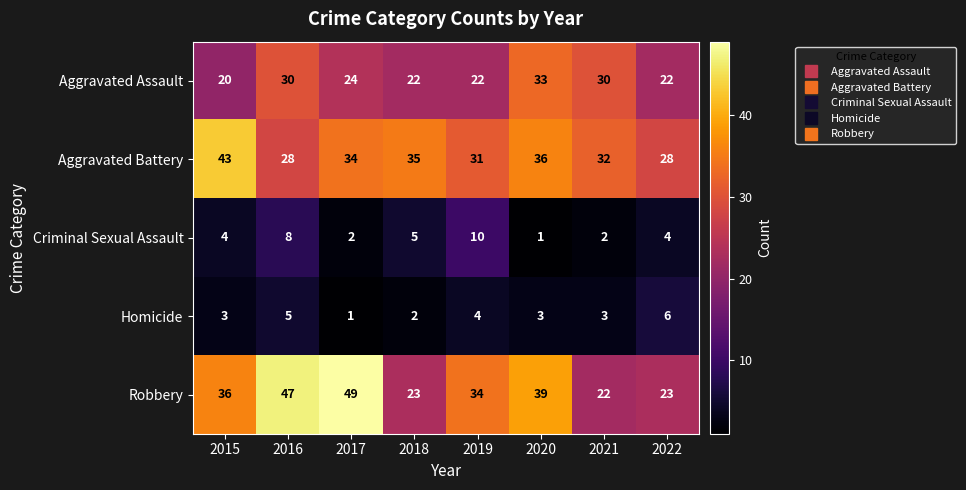

Which series has the largest total across all categories?

Robbery